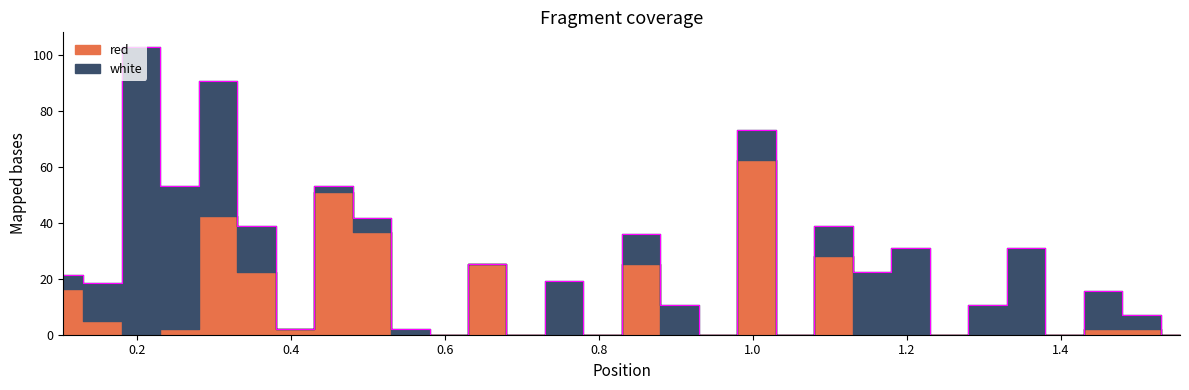

The value of white at 0.705 is 0.0. True or false?

True